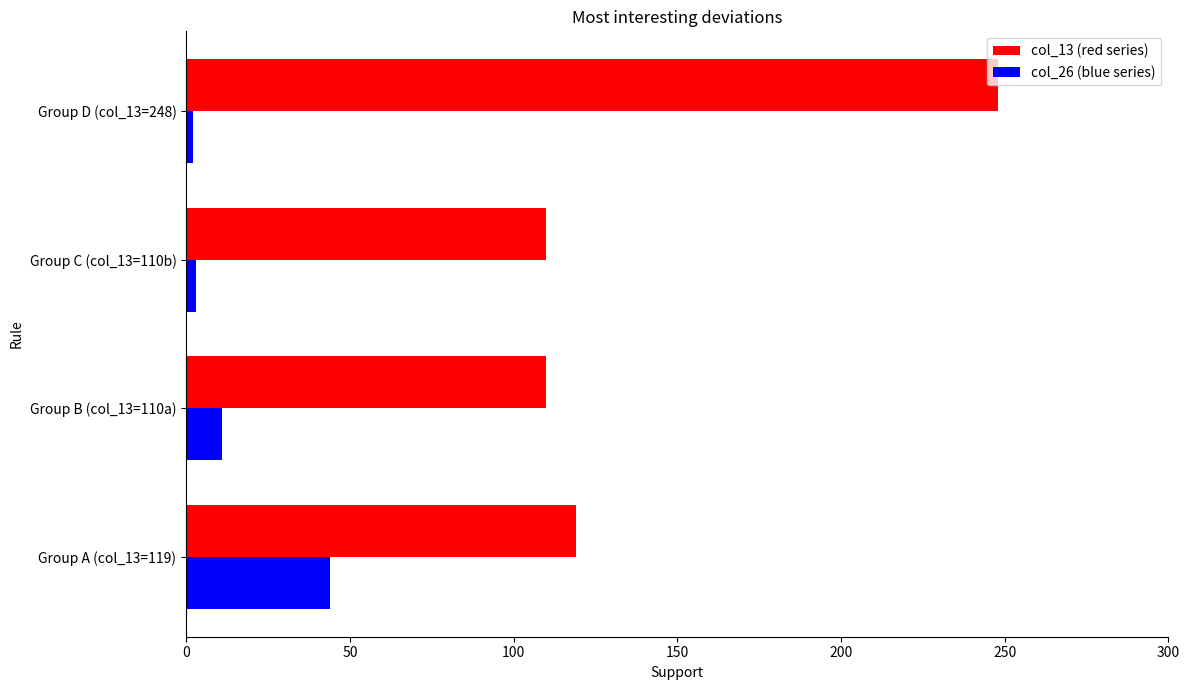

Which label corresponds to the largest value in the chart?

Group D (col_13=248)